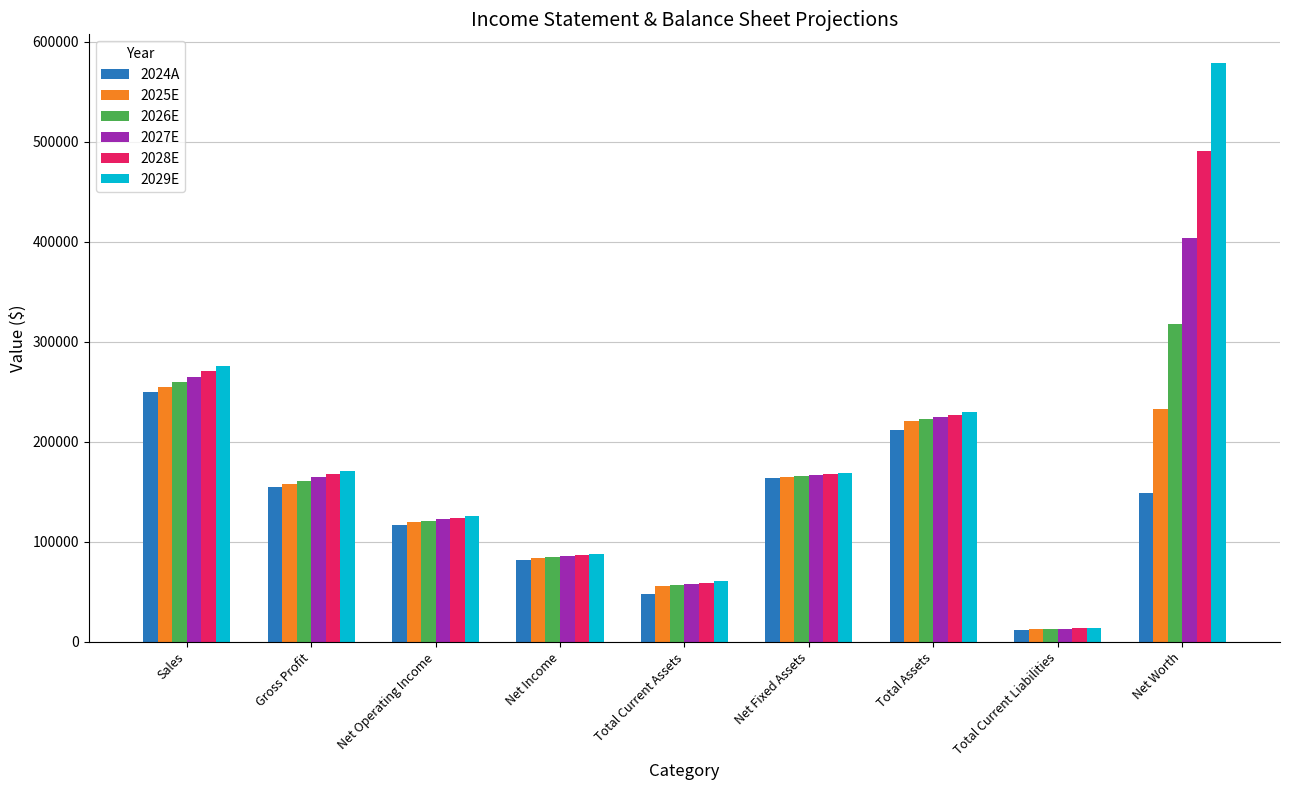

What is the difference between the maximum and minimum values in the 2025E series?

242250.0